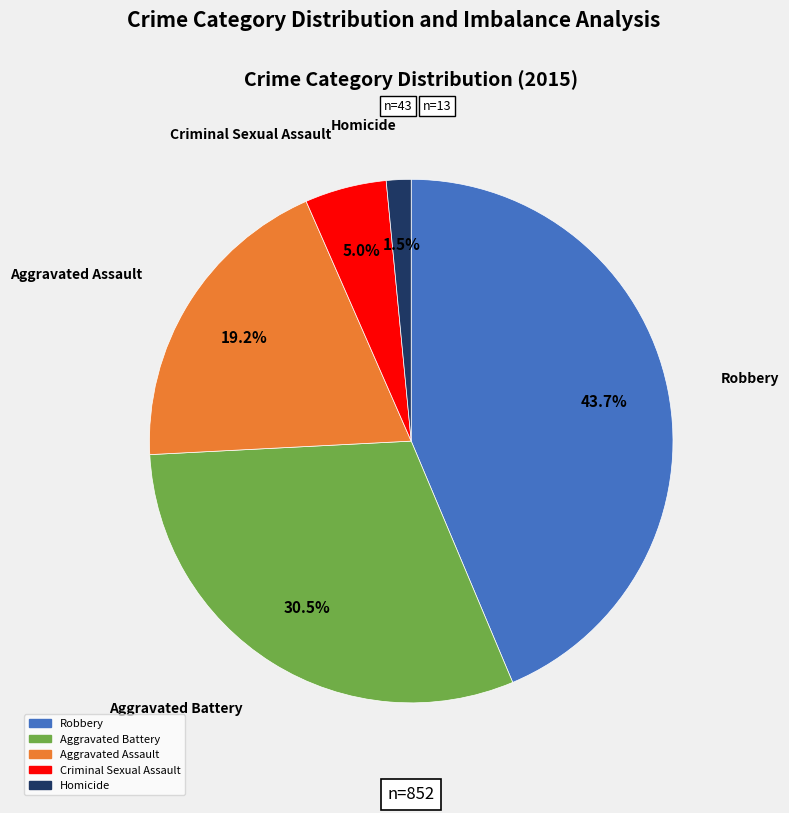

Which has a higher value, Robbery or Aggravated Assault?

Robbery